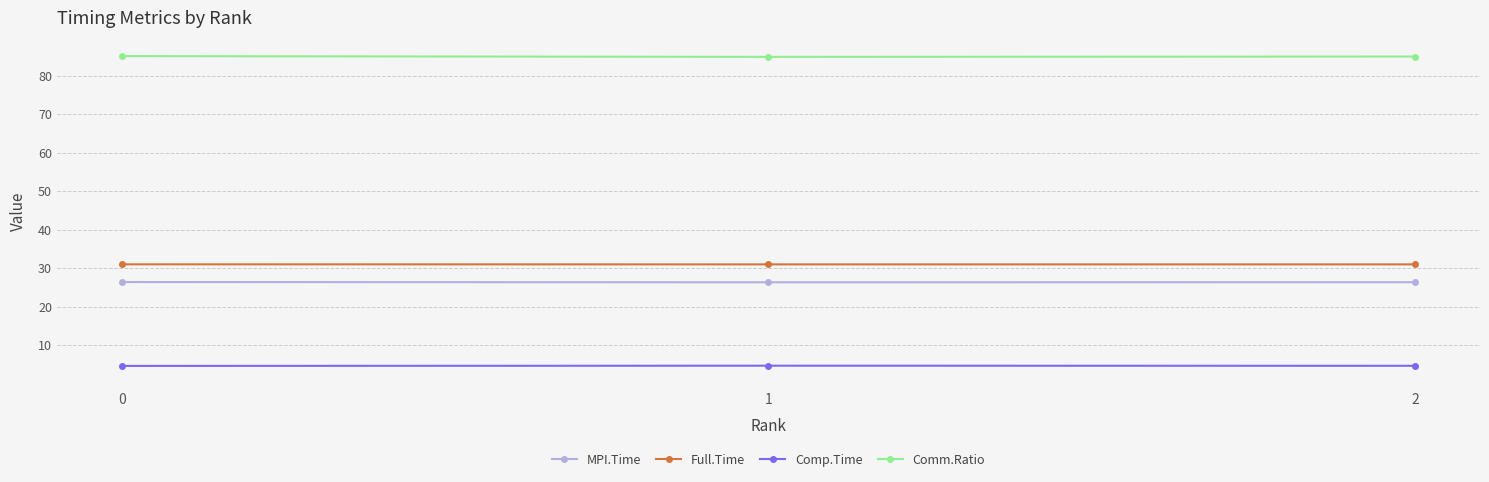

Count the number of categories in the chart.

3